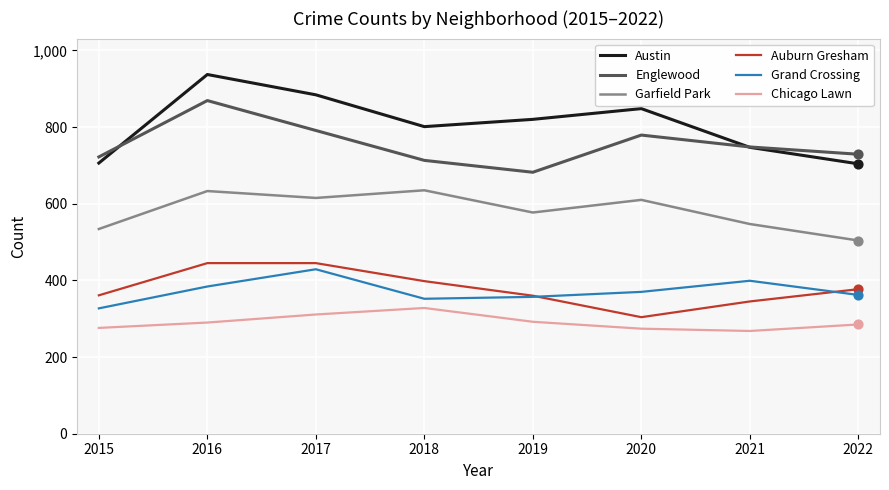

Between 2015 and 2016, which series saw the biggest shift?

Austin